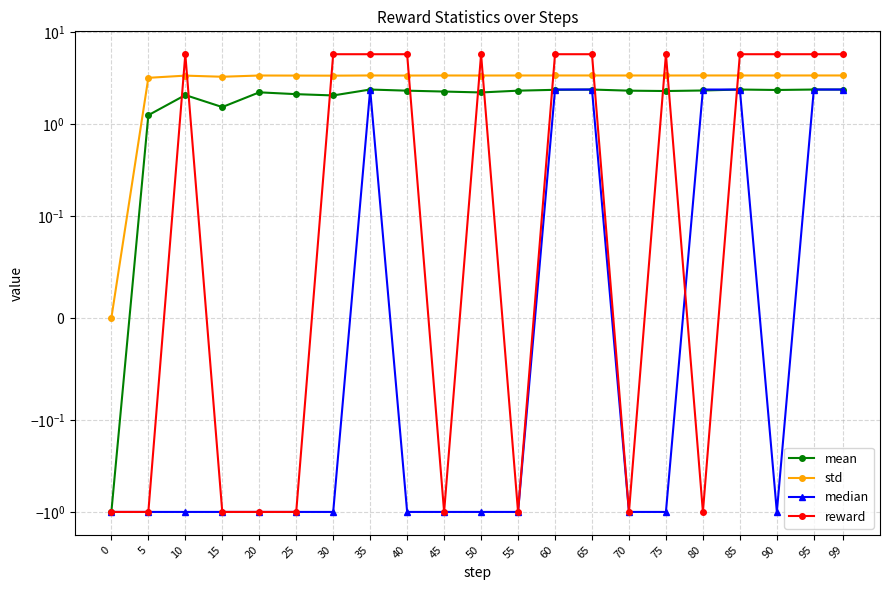

Where does the reward series first go above 5?

10